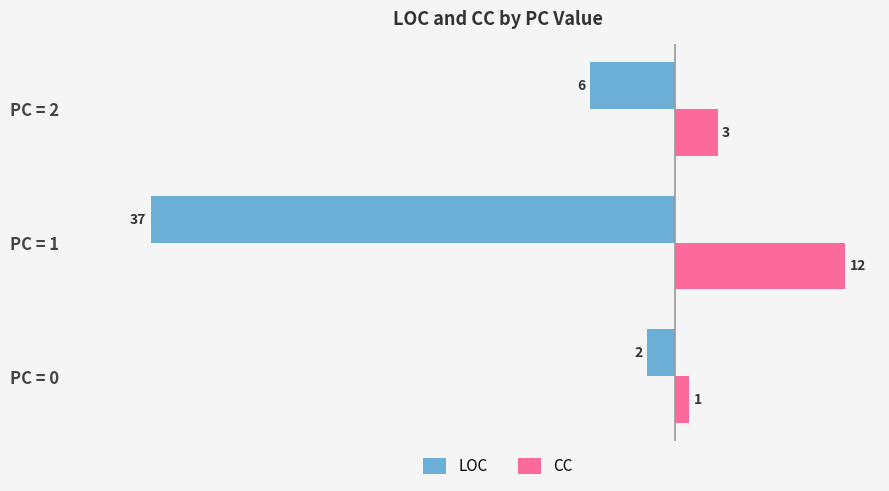

Which series has the widest spread of values?

LOC